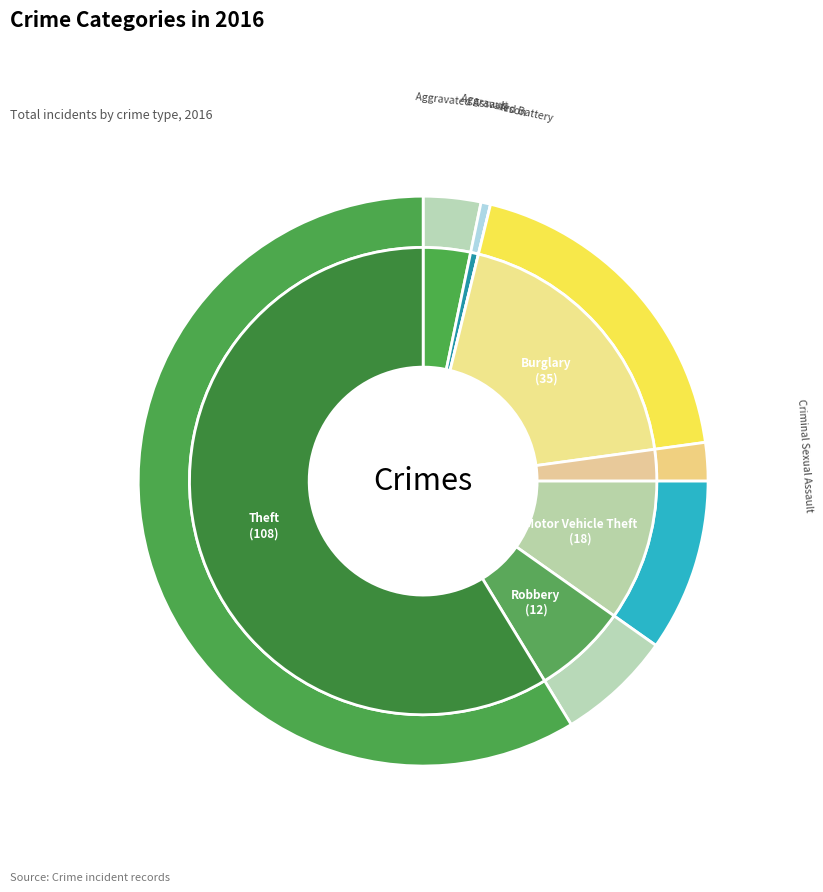

Is Theft the majority of the pie?

Yes